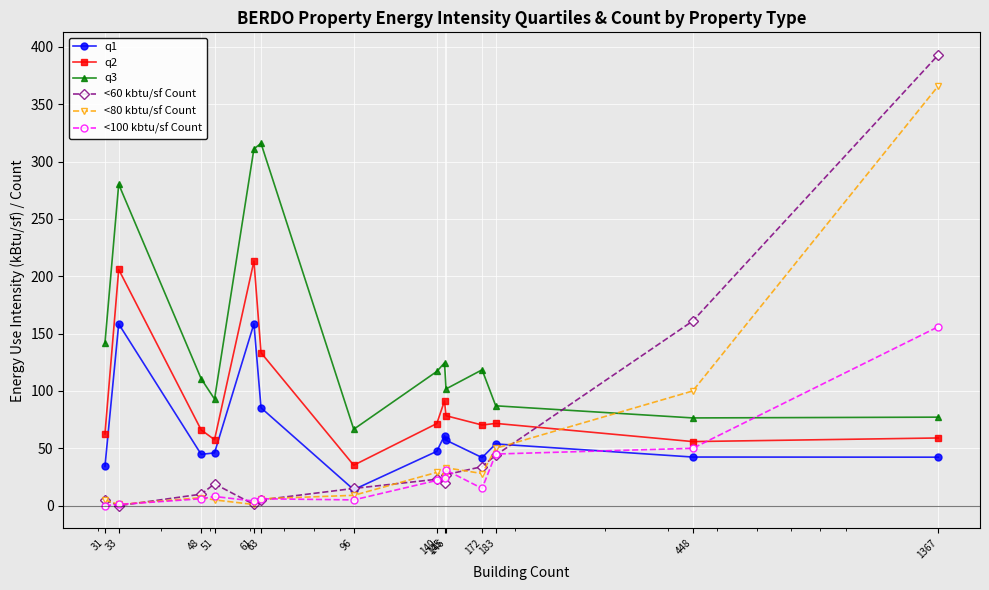

In <80 kbtu/sf Count, how many points are lower than both neighbors (excluding endpoints)?

4